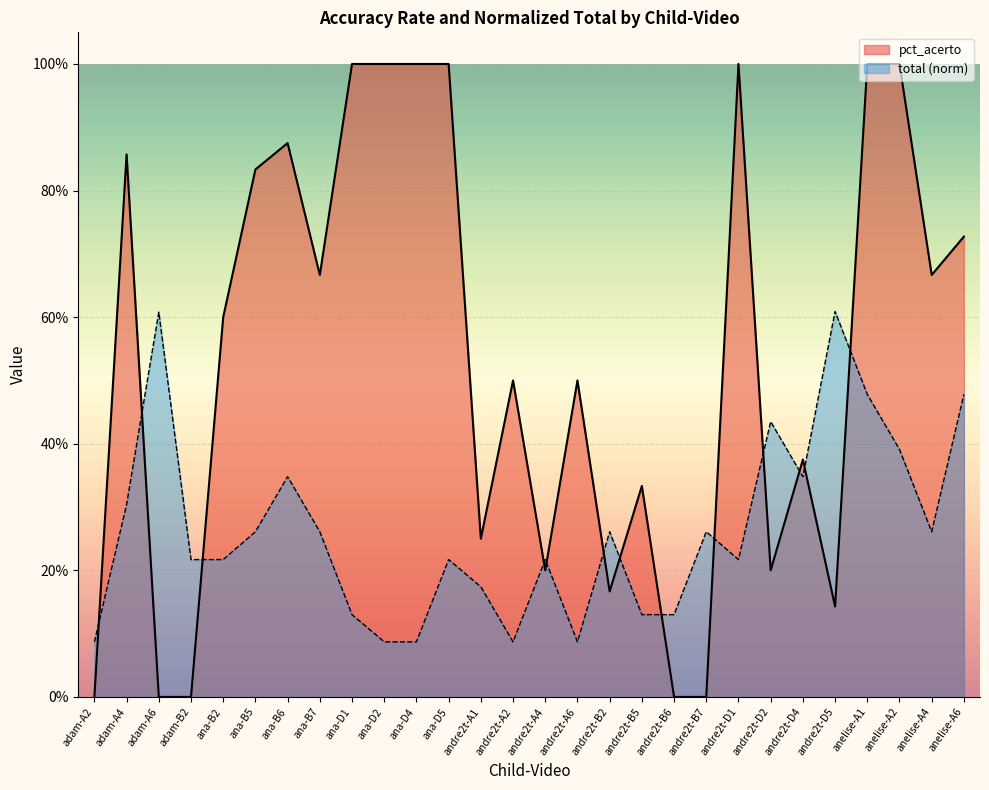

Which series has the largest range (max minus min)?

pct_acerto